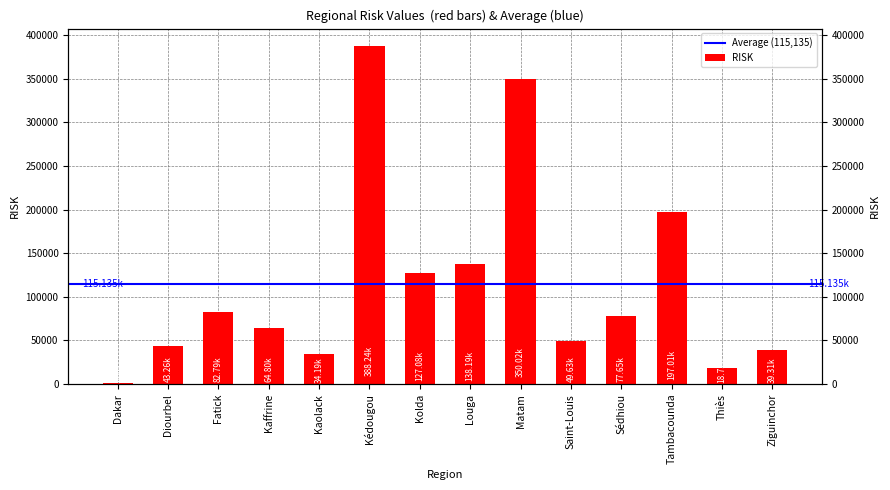

Count the number of categories in the chart.

14